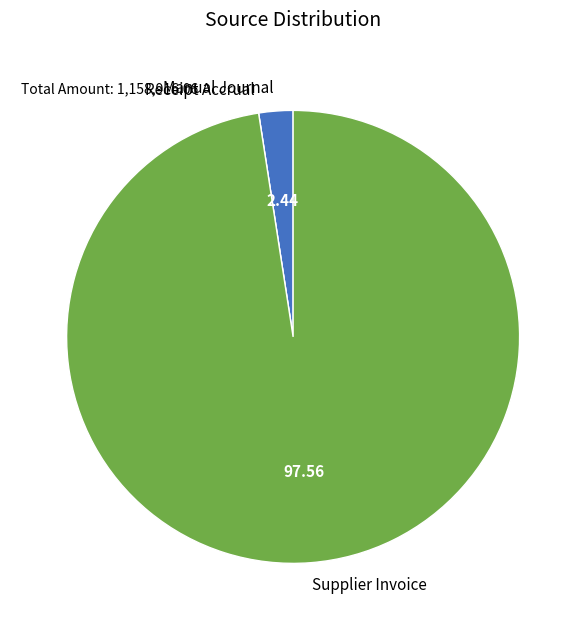

Which slice is the largest?

Supplier Invoice